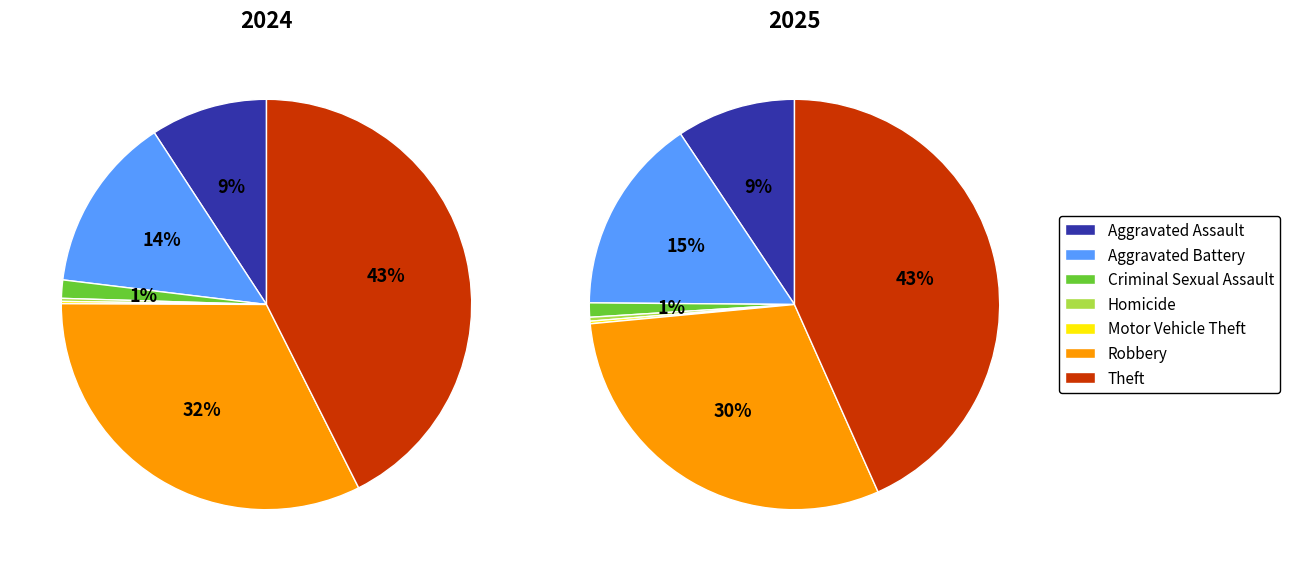

How many slices are in this pie chart?

7